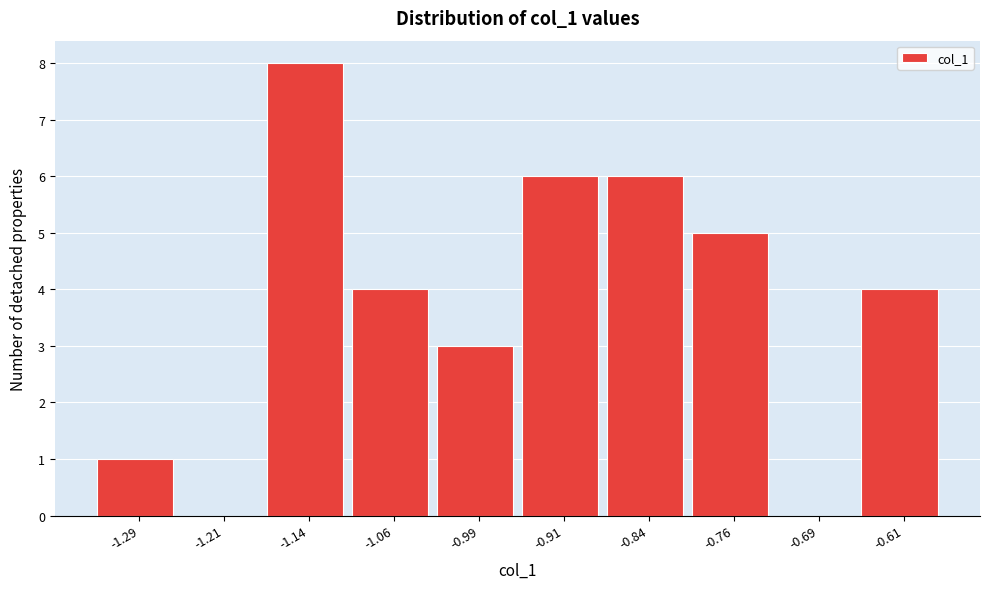

Reading left to right, transcribe all the data shown in this chart.

-1.29=1	-1.21=0	-1.14=8	-1.06=4	-0.99=3	-0.91=6	-0.84=6	-0.76=5	-0.69=0	-0.61=4